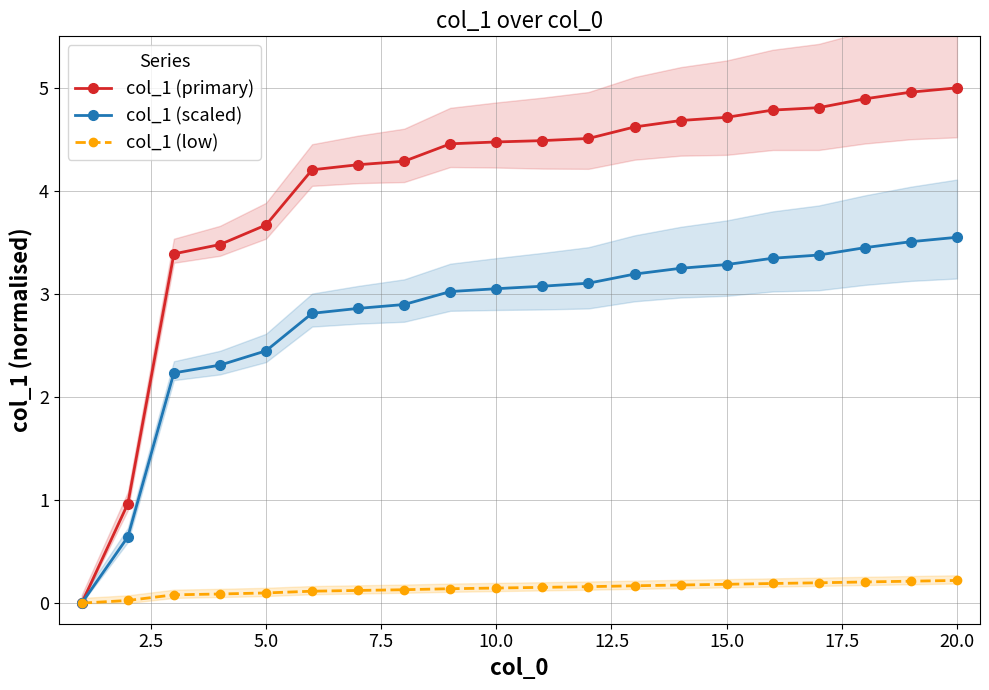

The value of col_1 (primary) at 5.0 is 5.0. True or false?

False